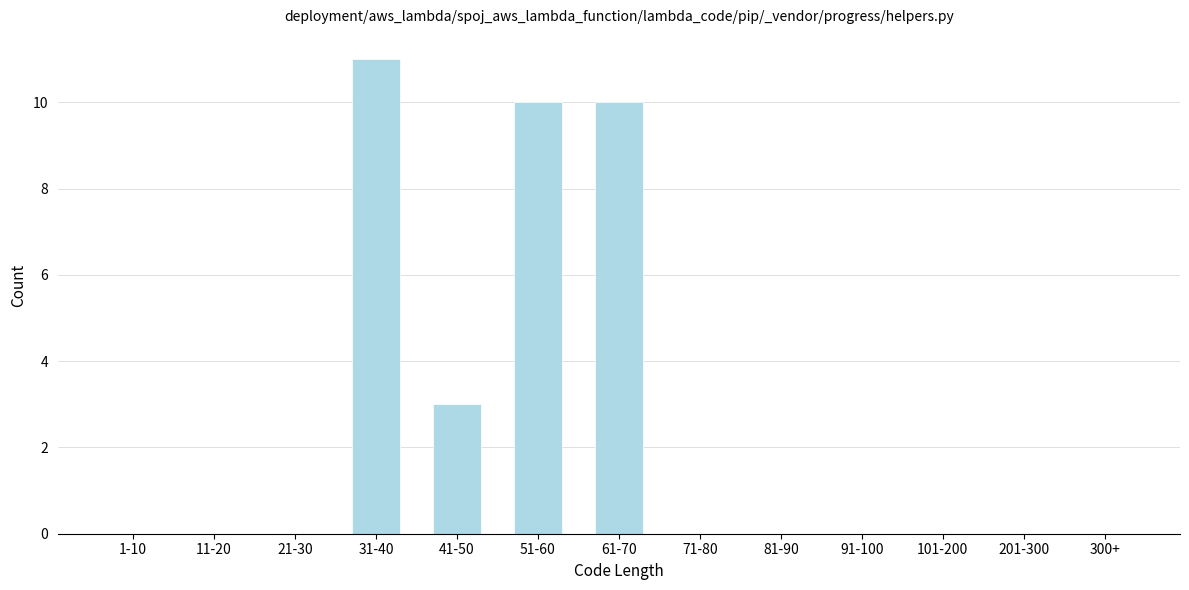

Reading left to right, transcribe all the data shown in this chart.

1-10=0	11-20=0	21-30=0	31-40=11	41-50=3	51-60=10	61-70=10	71-80=0	81-90=0	91-100=0	101-200=0	201-300=0	300+=0